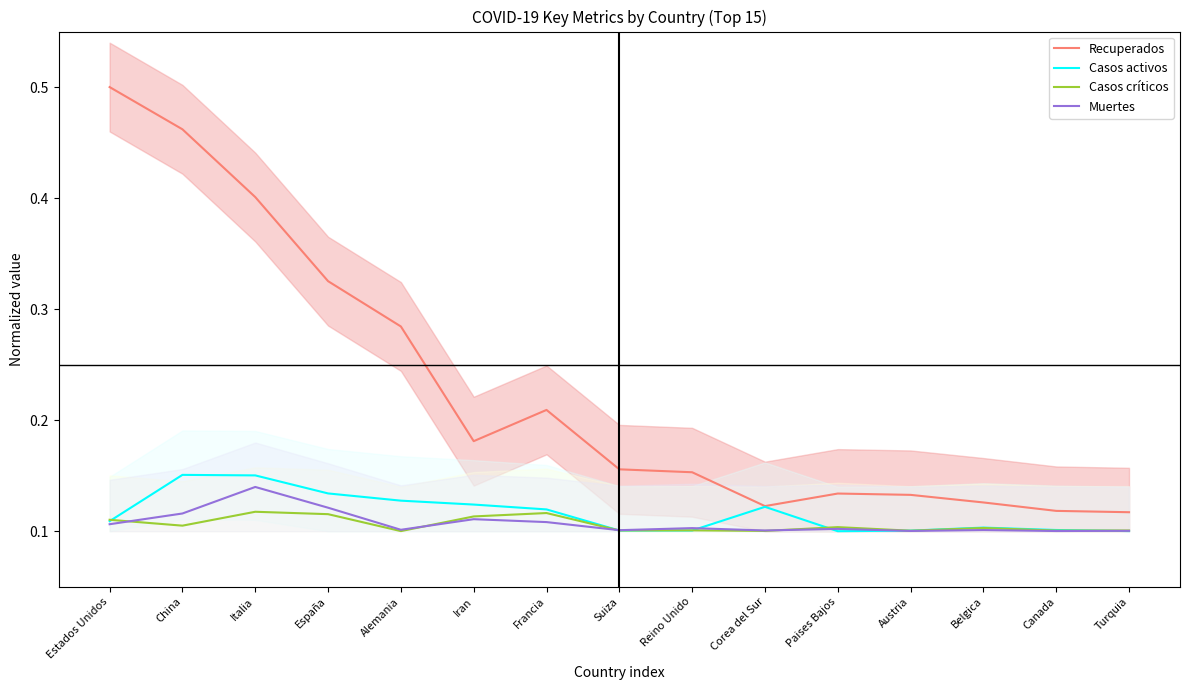

Reading right to left, transcribe all the data shown in this chart.

Recuperados: 0.1	0.1	0.1	0.1	0.1	0.1	0.2	0.2	0.2	0.2	0.3	0.3	0.4	0.5	0.5
Casos activos: 0.1	0.1	0.1	0.1	0.1	0.1	0.1	0.1	0.1	0.1	0.1	0.1	0.2	0.2	0.1
Casos críticos: 0.1	0.1	0.1	0.1	0.1	0.1	0.1	0.1	0.1	0.1	0.1	0.1	0.1	0.1	0.1
Muertes: 0.1	0.1	0.1	0.1	0.1	0.1	0.1	0.1	0.1	0.1	0.1	0.1	0.1	0.1	0.1